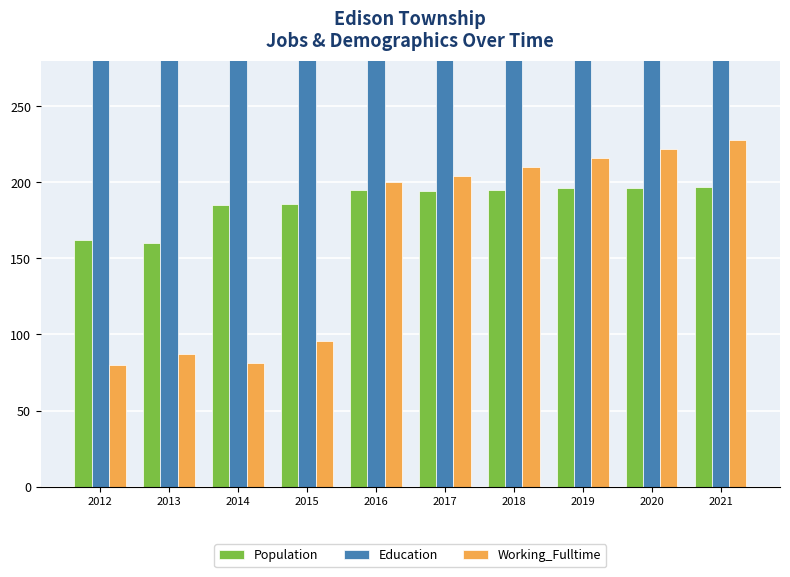

At which category is the sum across all series the highest?

2021